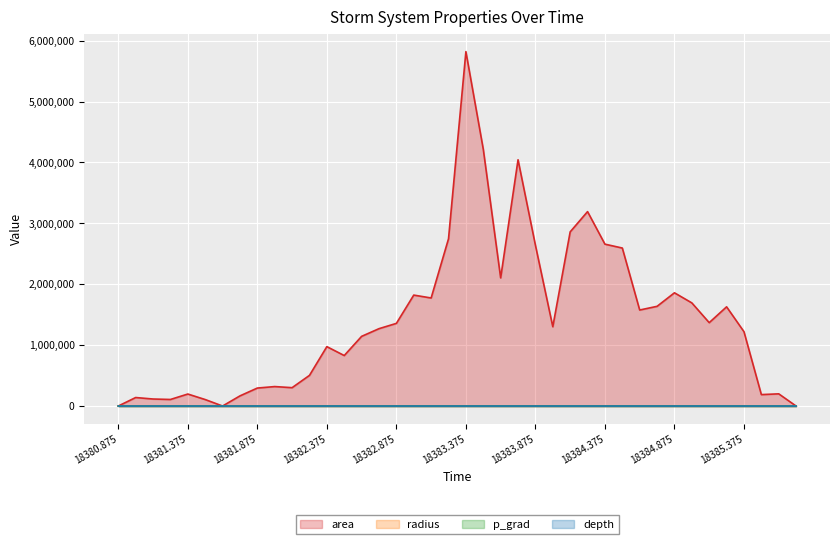

What are all the series names shown in the legend?

area, radius, p_grad, depth